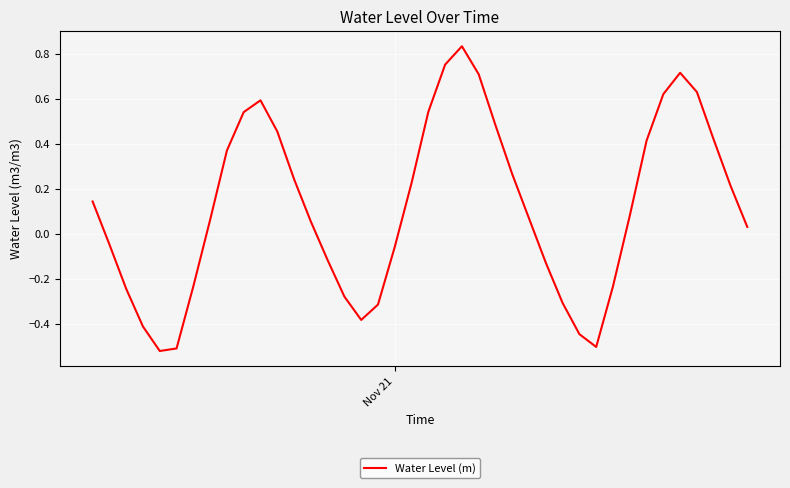

What is the difference between the maximum and minimum values?

1.4